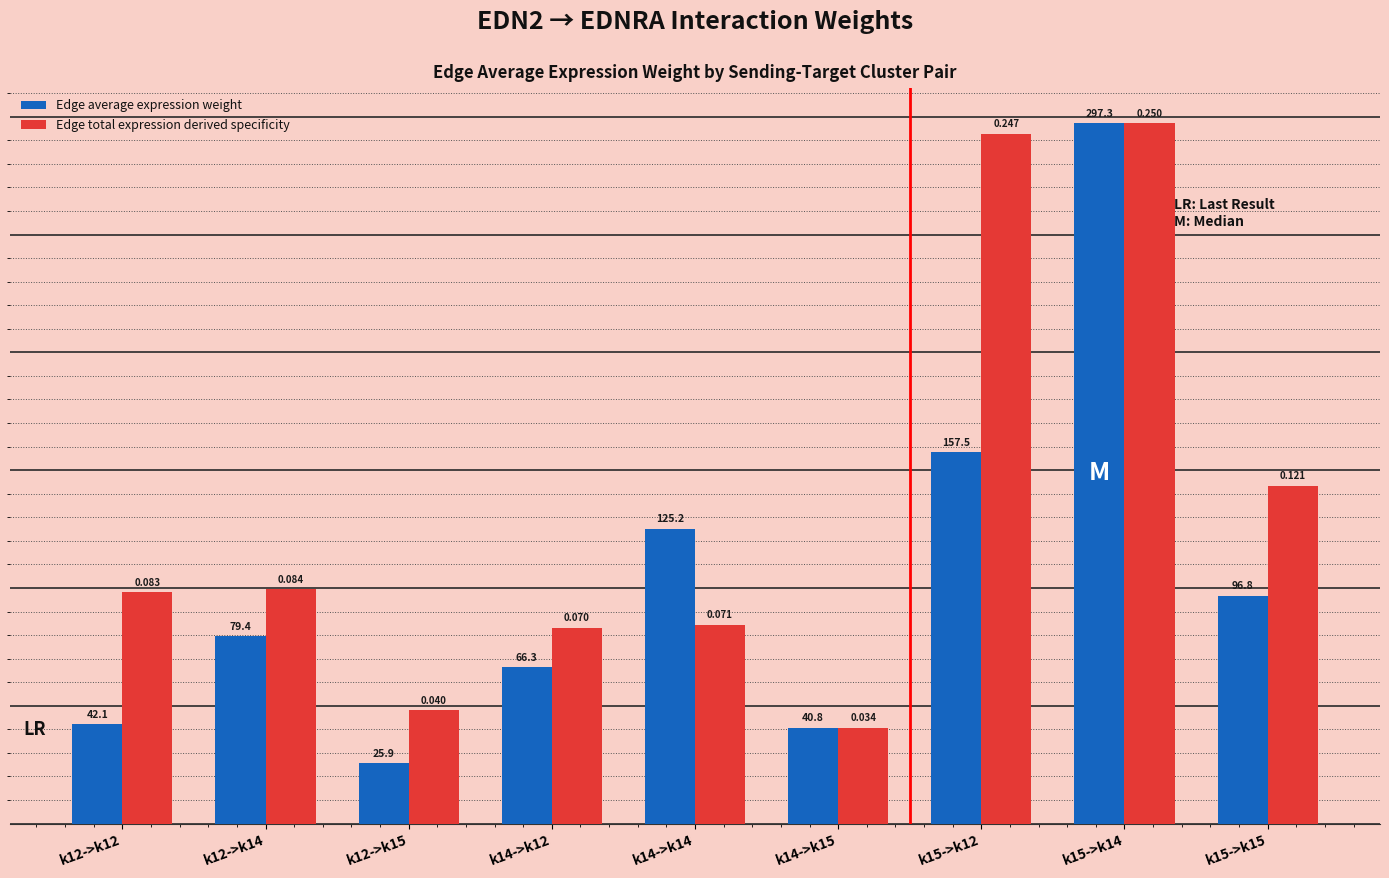

What is the total value across all series at k12->k14?

179.1